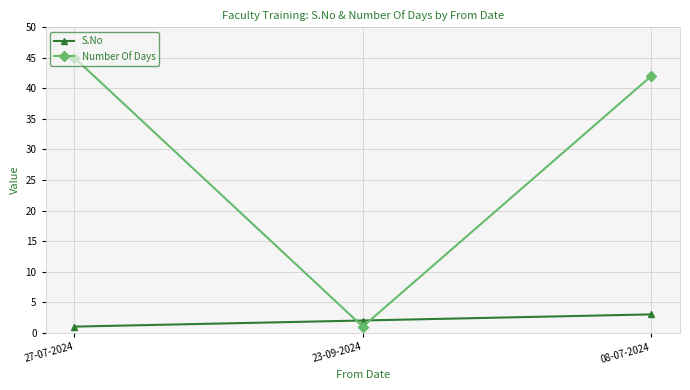

What position from the right is 23-09-2024?

2